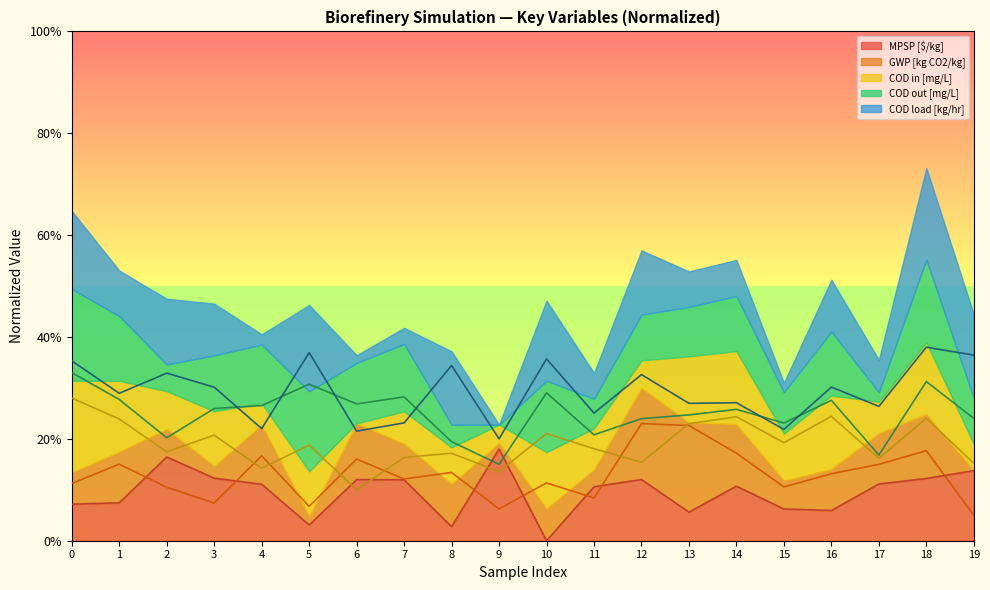

True or false: COD in [mg/L] has a value of 0.2 at 13.

True